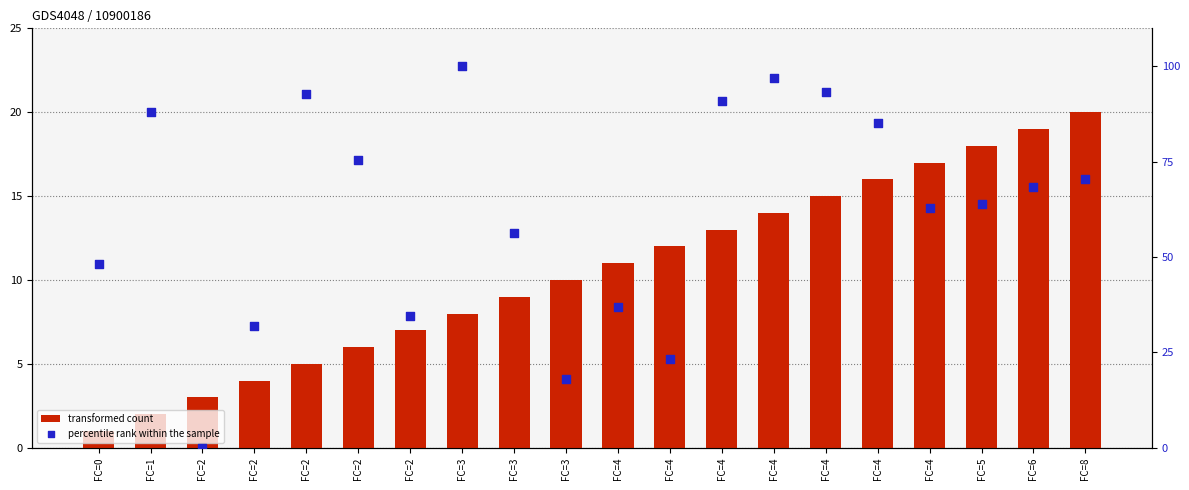

Which series contains the highest Y value?

percentile rank within the sample